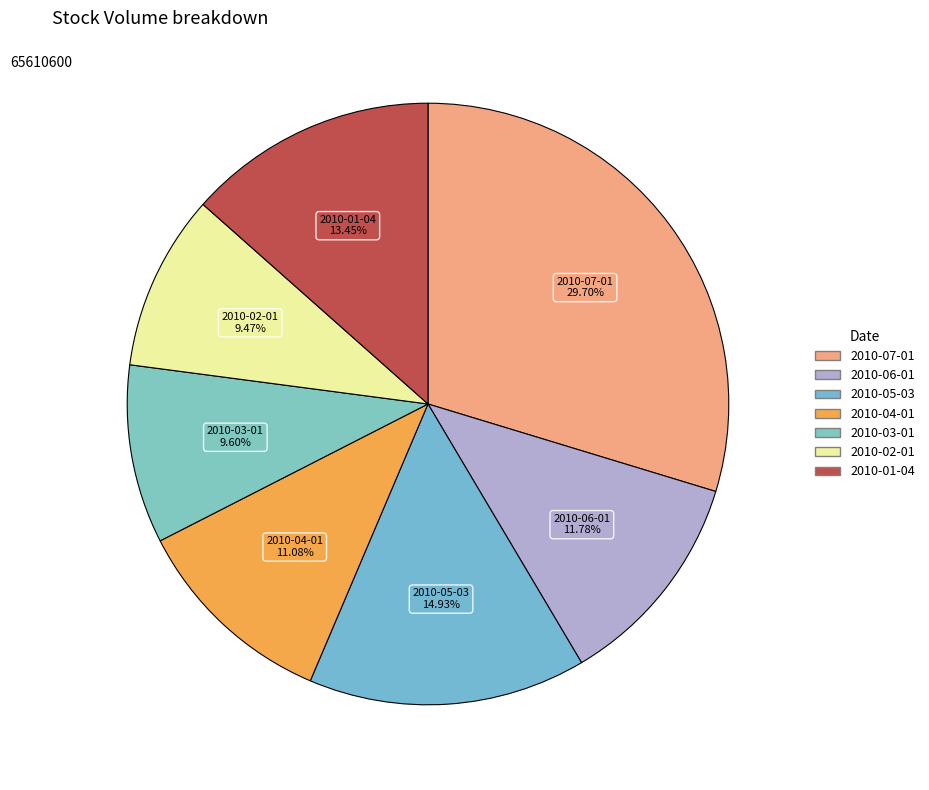

Combined, do 2010-01-04 and 2010-03-01 account for over 50%?

No